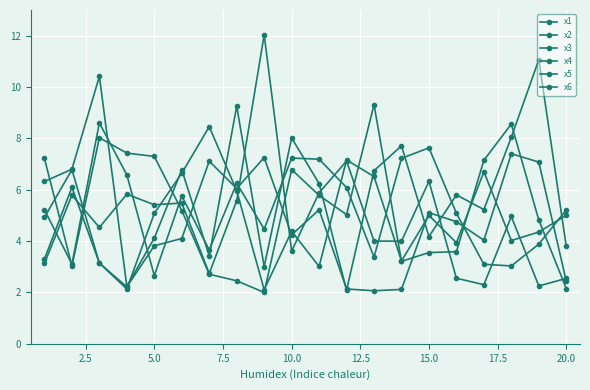

True or false: x1 has more than 1 points higher than both neighbors.

True